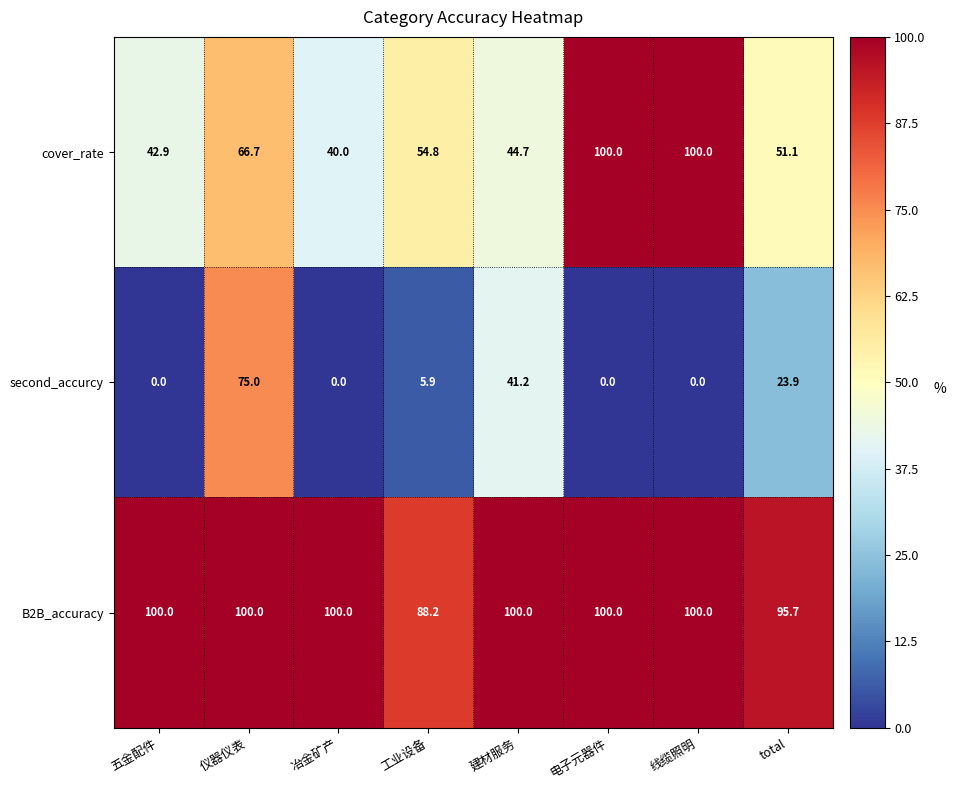

How many series are shown in this chart?

3